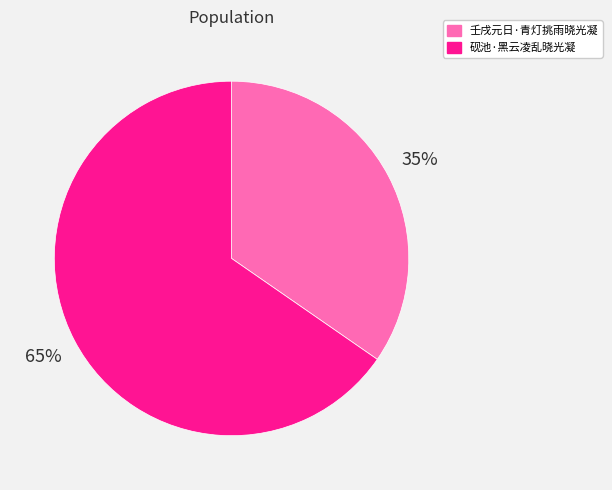

What percentage is the 砚池·黑云凌乱晓光凝 slice, to the nearest percent?

65%